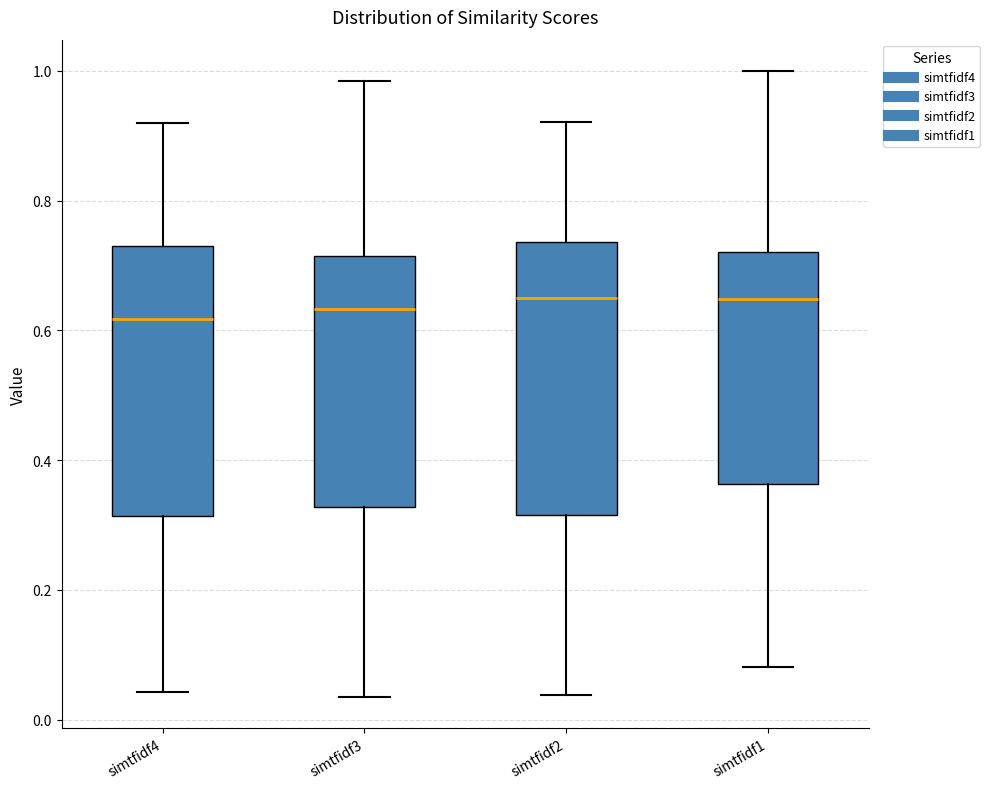

Reading left to right, transcribe this box plot: for each box, give where its median line is, the range the box spans, and where its two whiskers end, as read against the y-axis. The values are not printed on the chart, so give them approximately, as read against the axis.

simtfidf4: median 0.62, box 0.32 to 0.72, whiskers 0.04 to 0.92
simtfidf3: median 0.64, box 0.32 to 0.72, whiskers 0.04 to 0.98
simtfidf2: median 0.64, box 0.32 to 0.74, whiskers 0.04 to 0.92
simtfidf1: median 0.64, box 0.36 to 0.72, whiskers 0.08 to 1.00